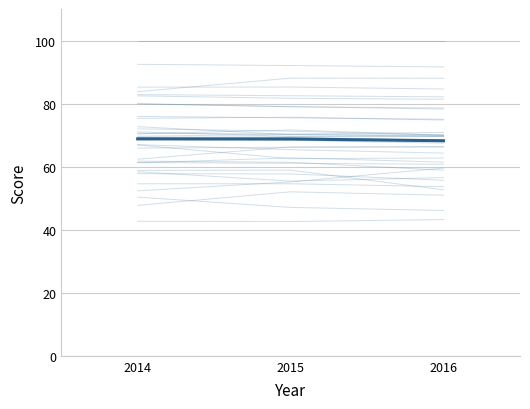

How many lines are shown in the chart?

36